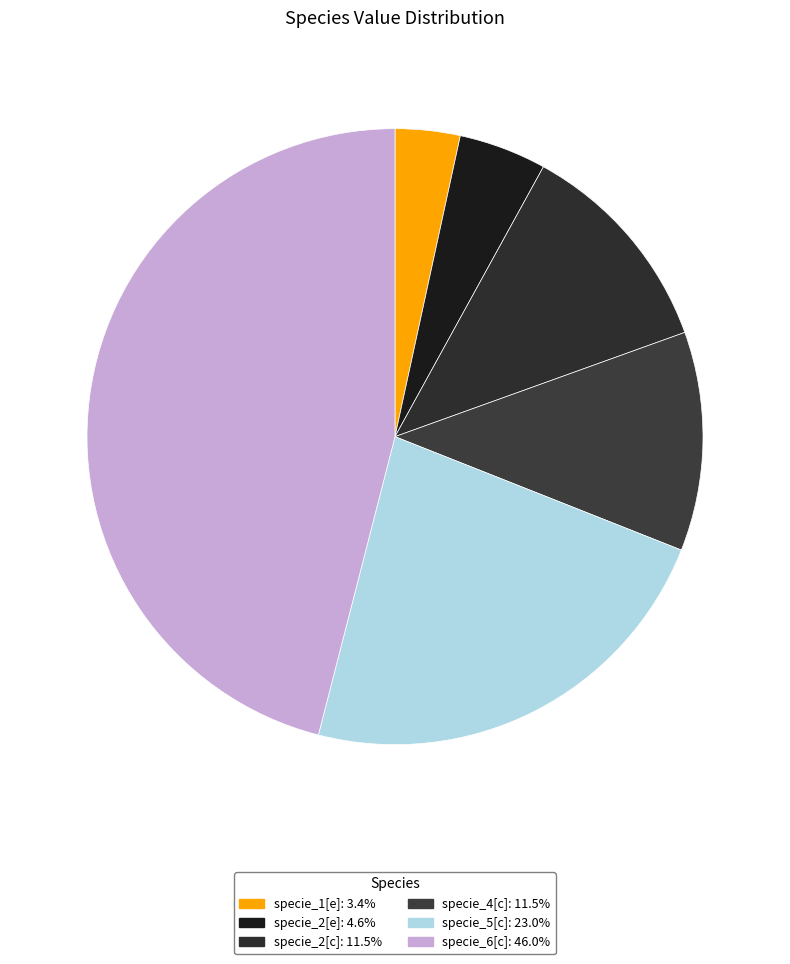

Rank the categories by value from highest to lowest.

specie_6[c], specie_5[c], specie_2[c], specie_4[c], specie_2[e], specie_1[e]